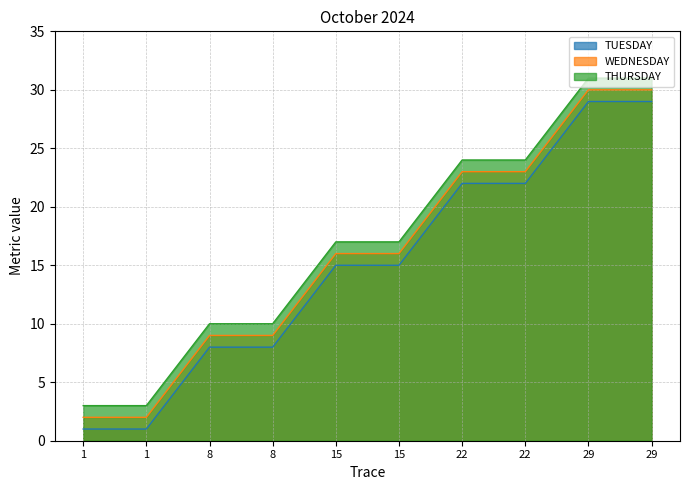

What are all the series names shown in the legend?

TUESDAY, WEDNESDAY, THURSDAY